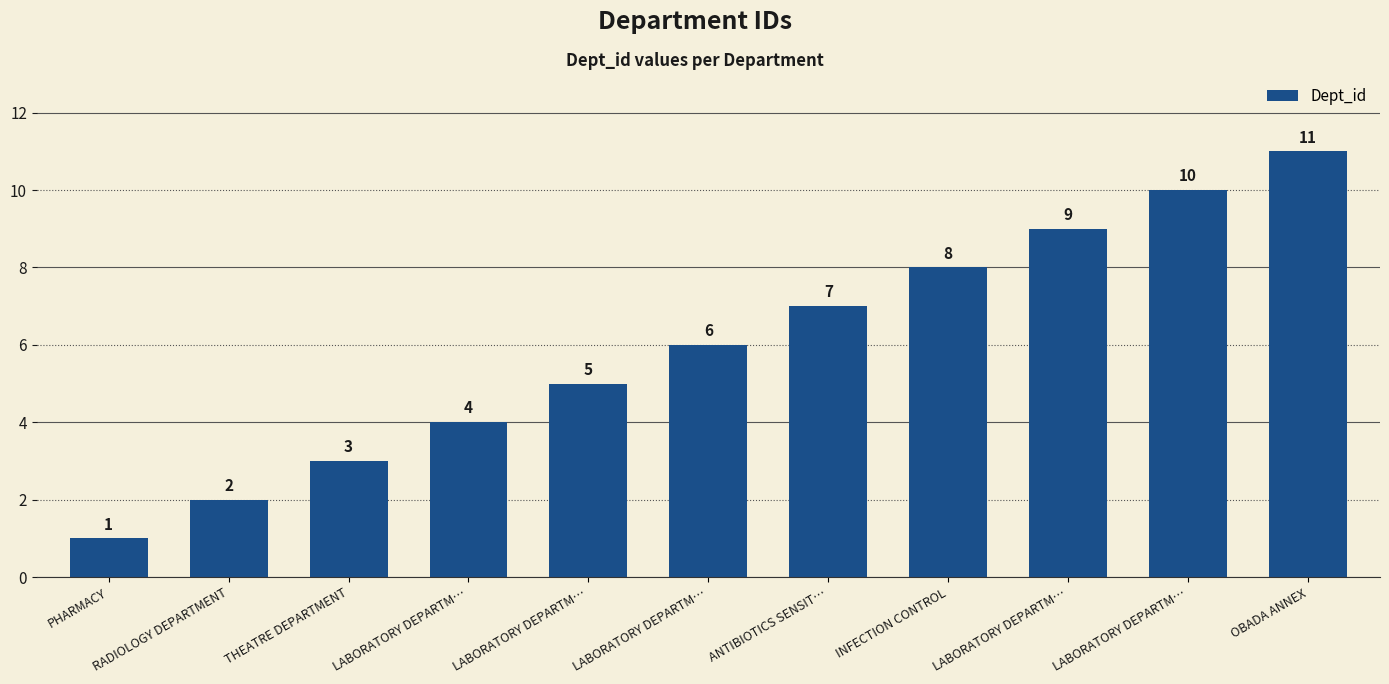

The value at INFECTION CONTROL is 8. True or false?

True